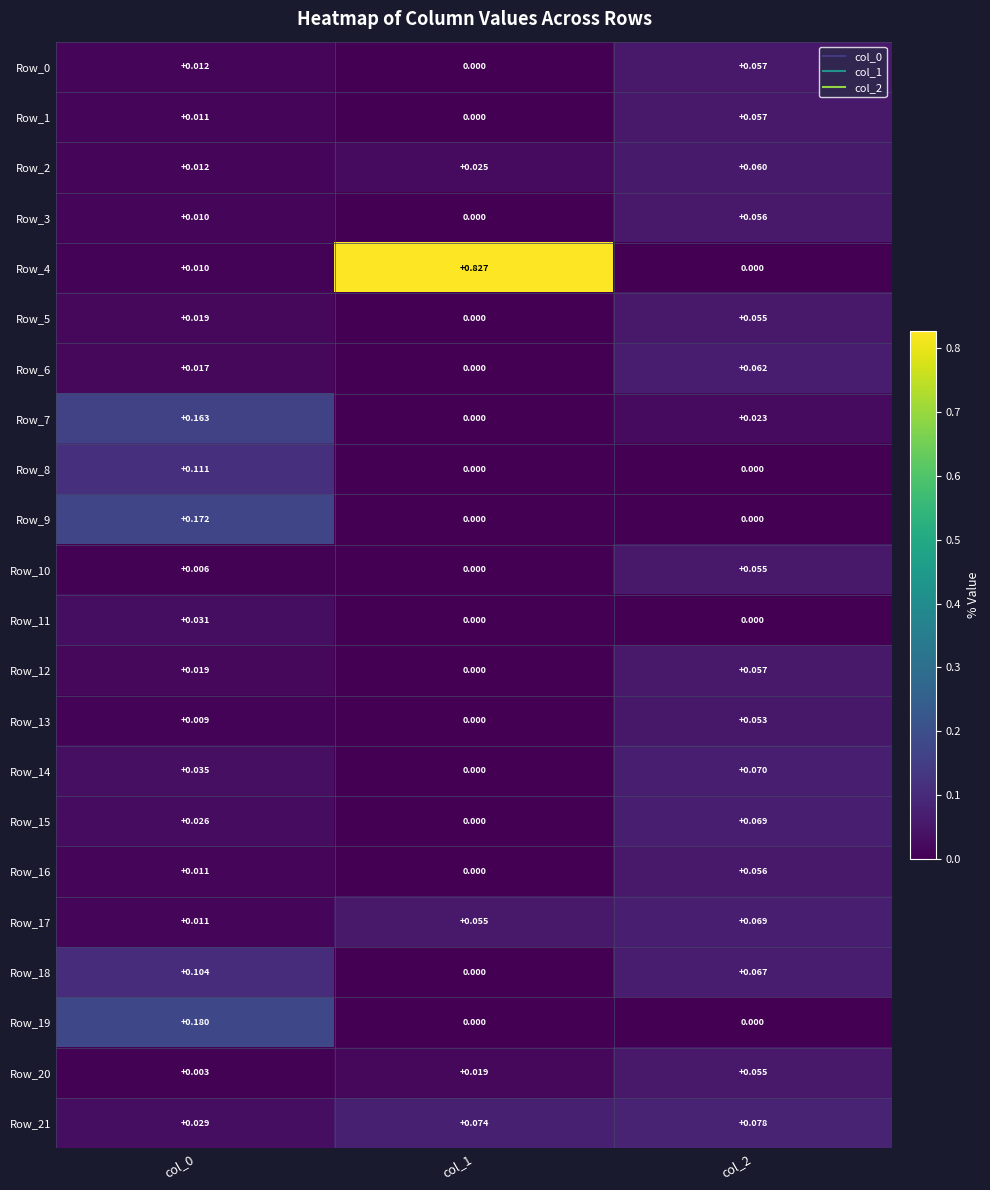

Is the value of Row_21 at col_1 greater than the value of Row_4 at col_1?

No